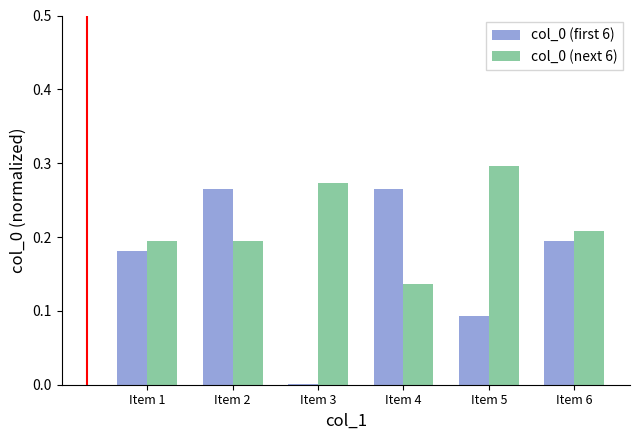

Which category has the highest value across all series?

Item 5